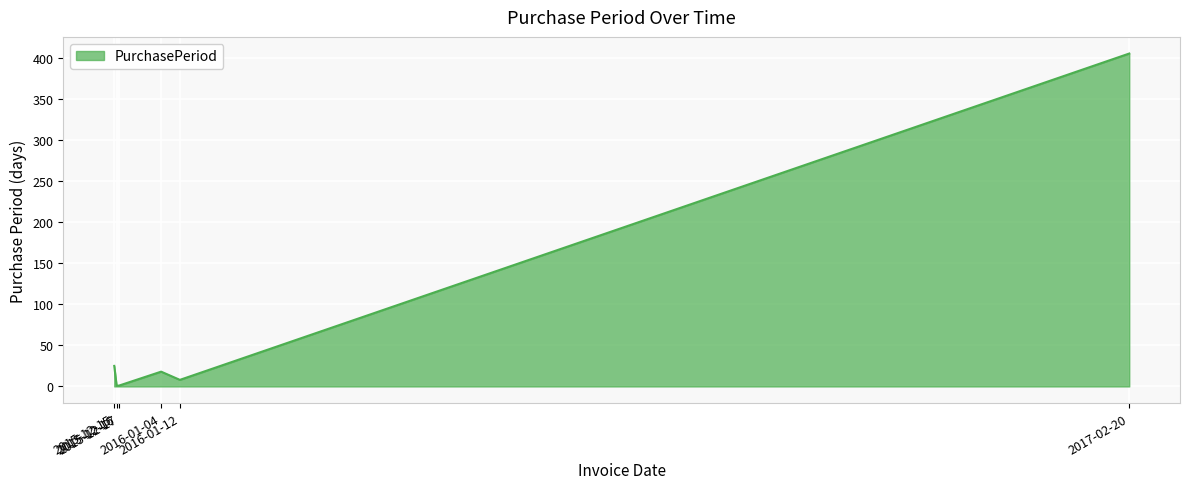

True or false: there are more than 2 points higher than both neighbors.

False